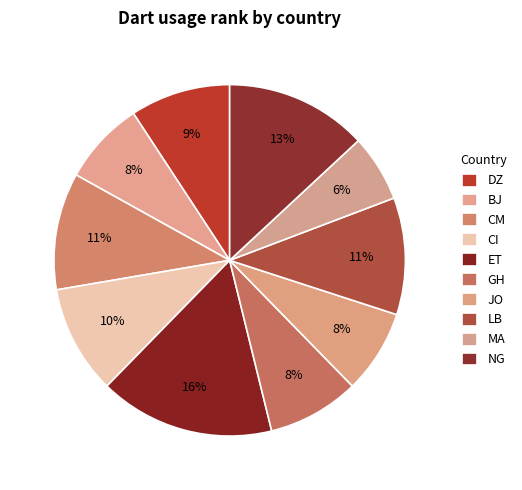

Does any single category account for the majority?

No